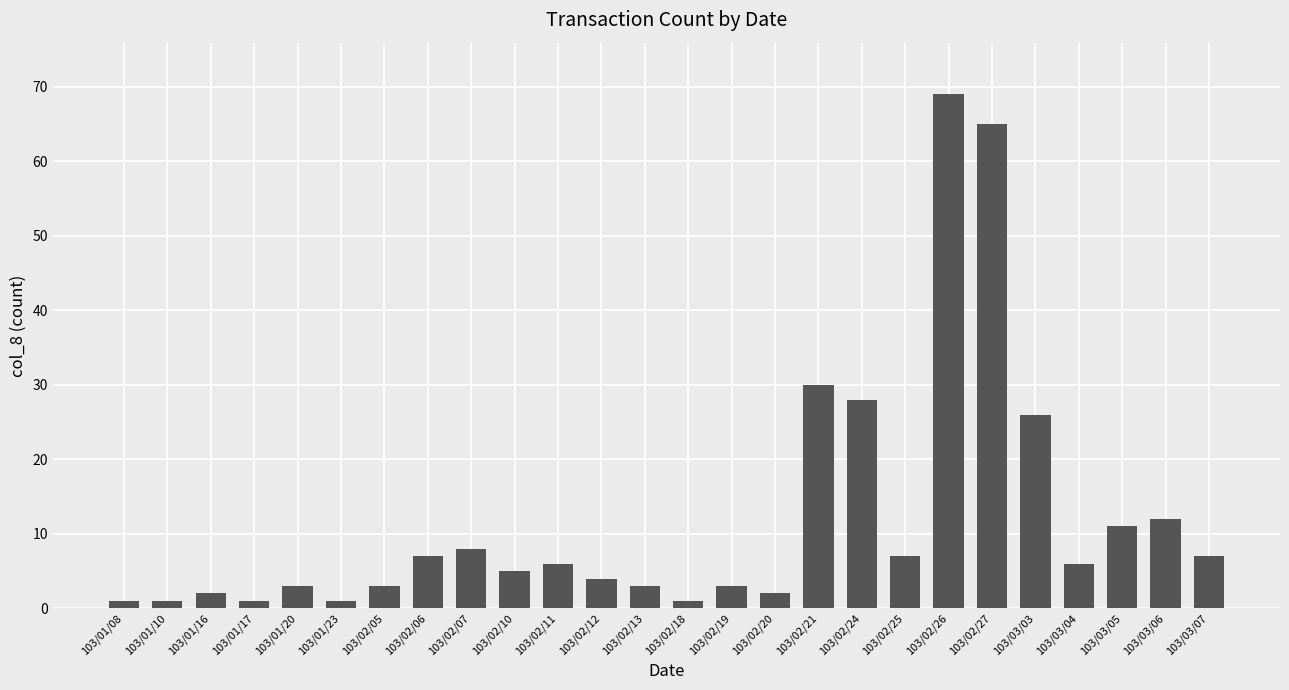

Does the chart contain stacked bars?

No